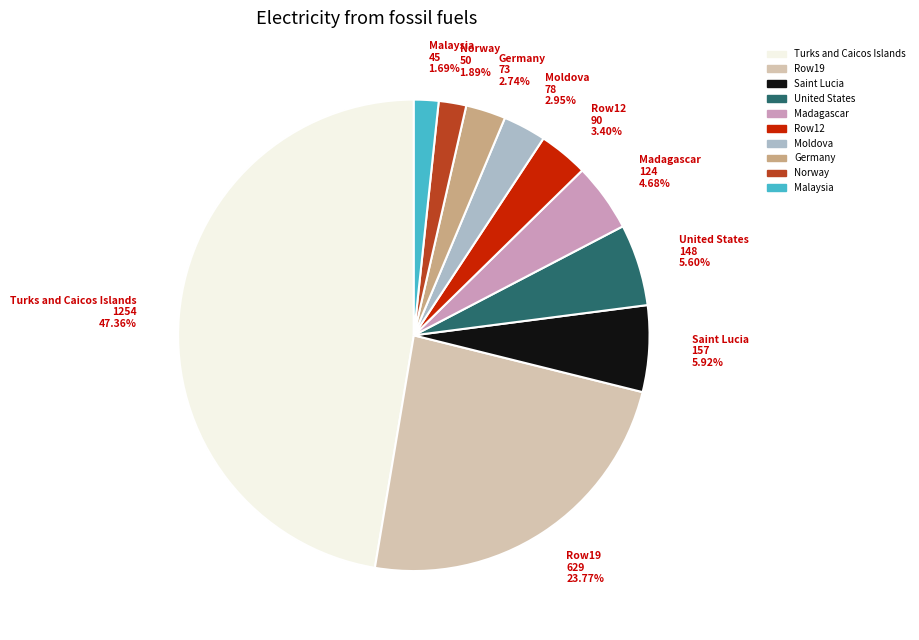

Between Malaysia and Row12, which is larger?

Row12